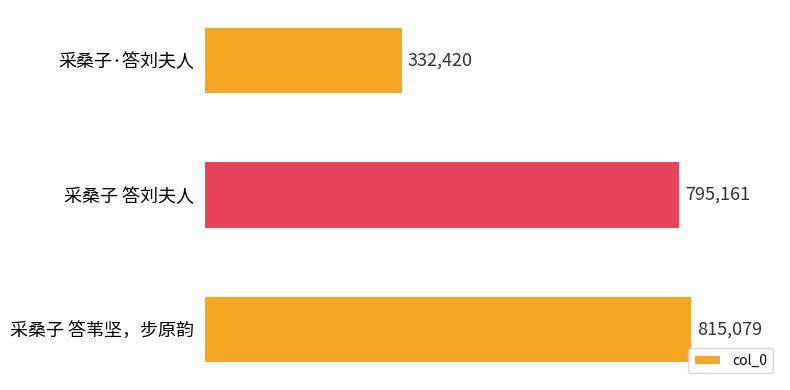

Rank the categories by value from lowest to highest.

采桑子·答刘夫人, 采桑子 答刘夫人, 采桑子 答苇坚，步原韵